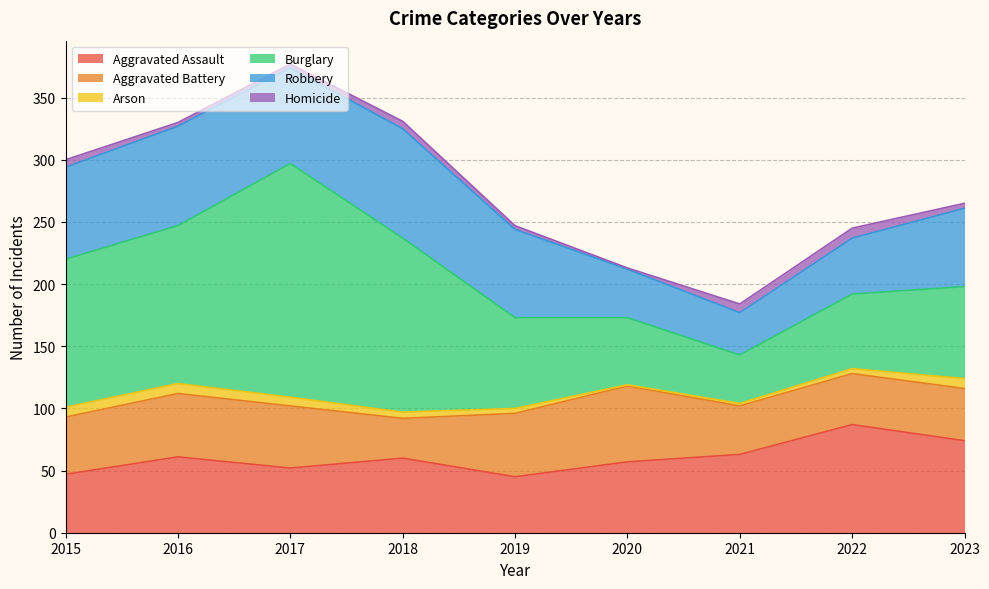

At which category does Homicide reach its first local peak?

2018